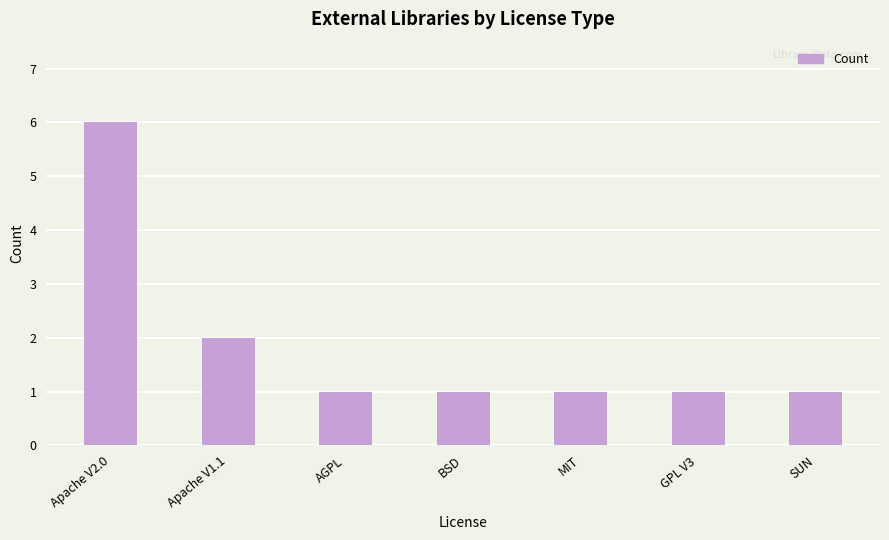

How many distinct data groups are displayed?

1